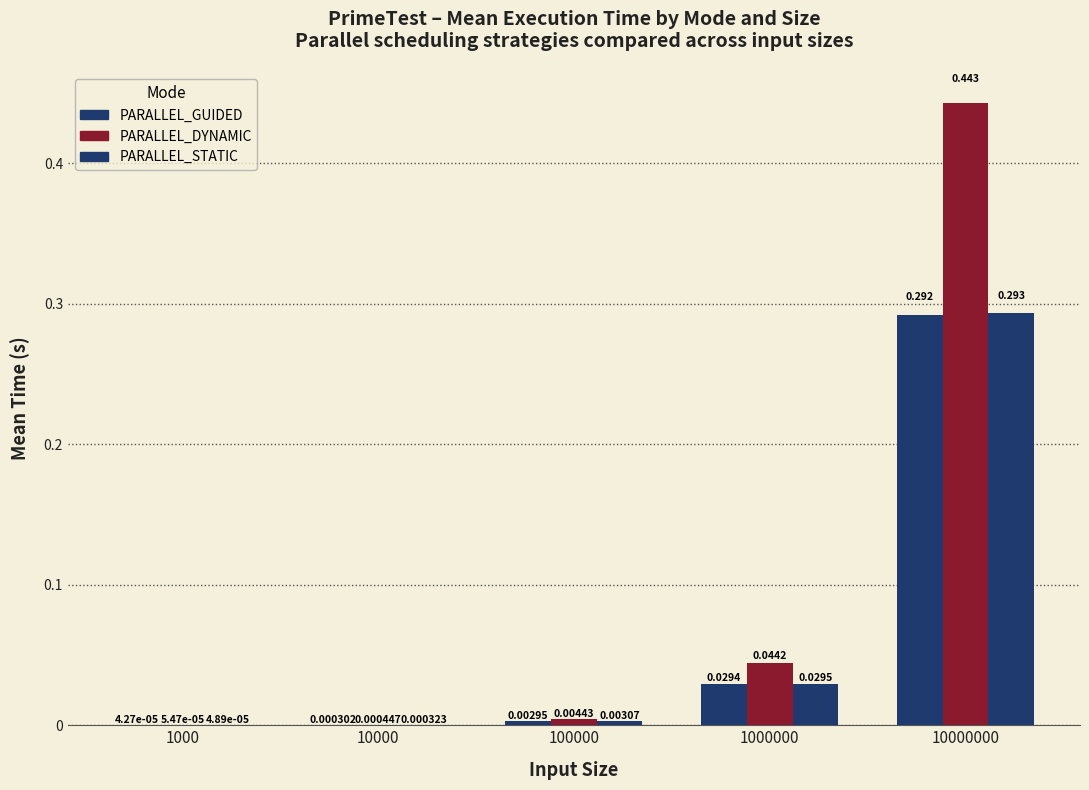

How many groups of bars are there?

5